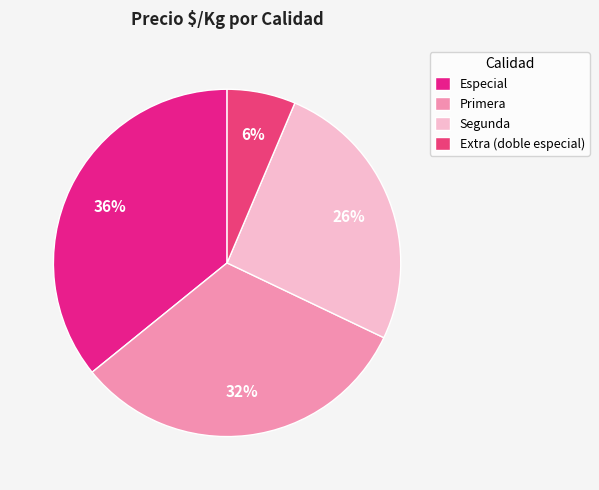

What percentage is the Especial slice, to the nearest percent?

36%